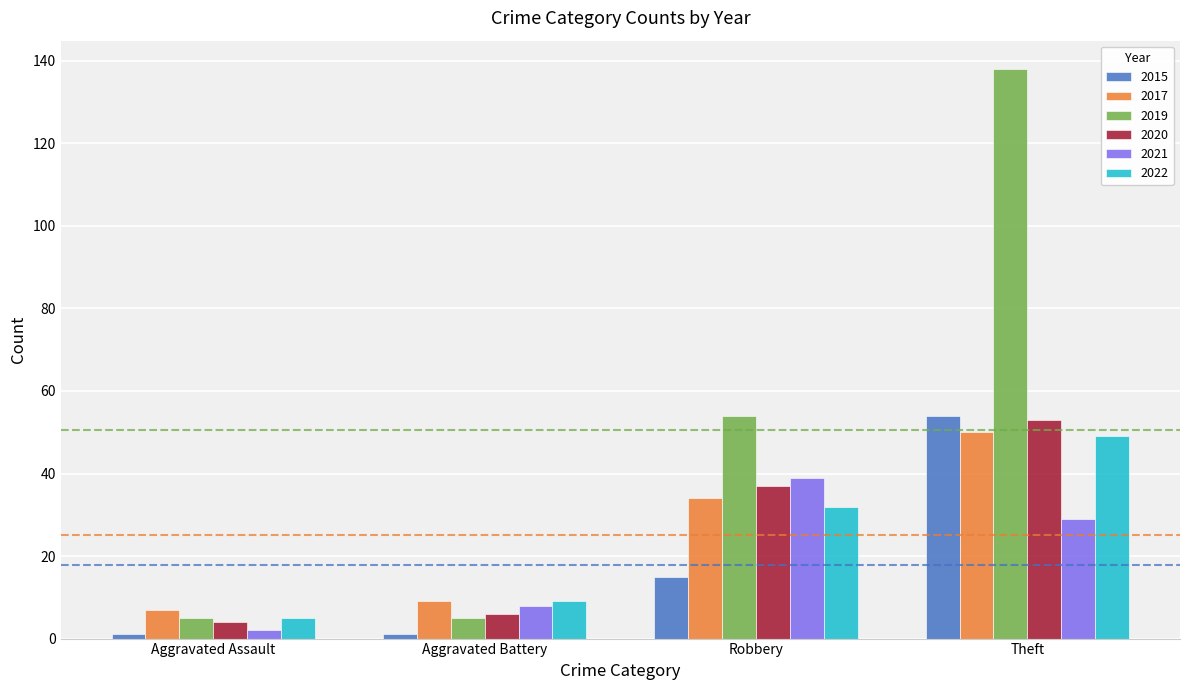

Are the bars horizontal?

No